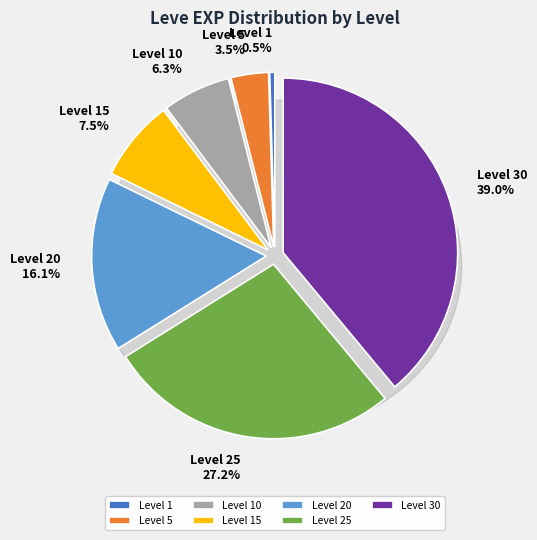

Combined, what portion of the pie is Level 25 and Level 20?

43.3%